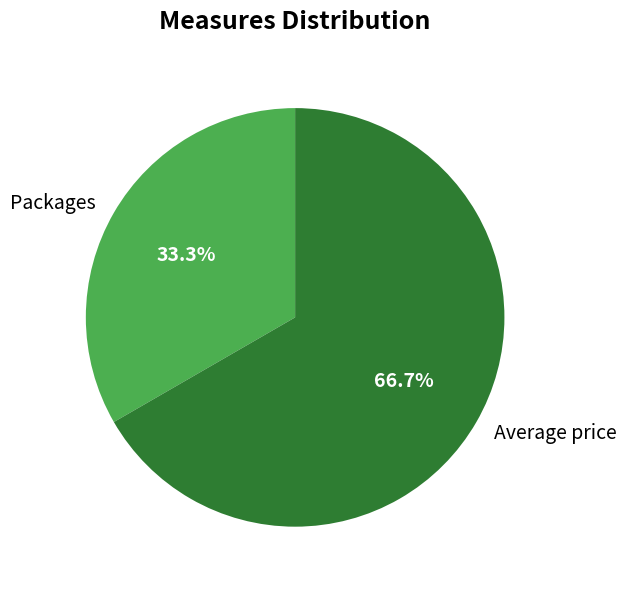

Which slice is the smallest?

Packages